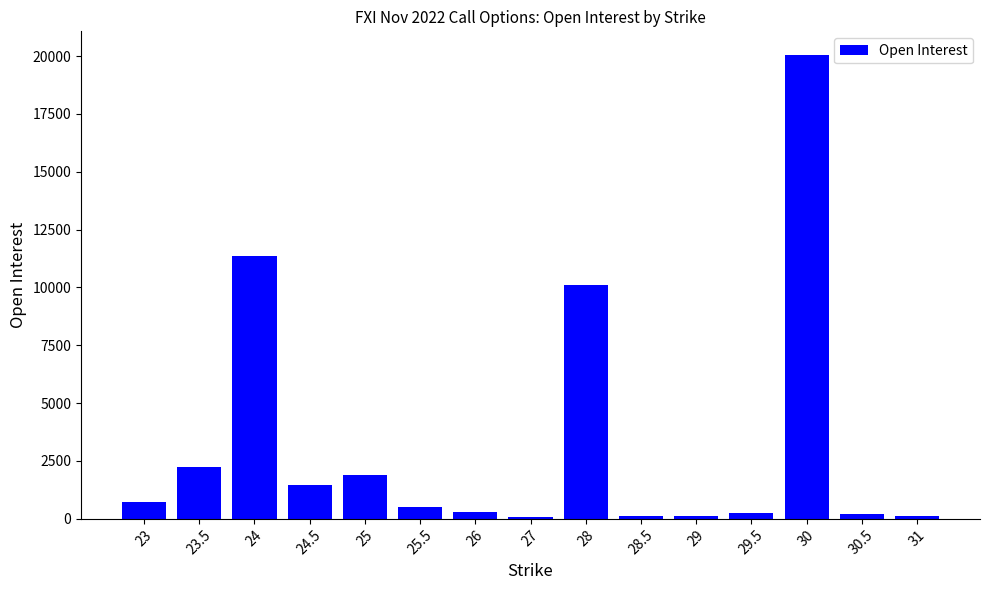

Is it true that the value at 28 is 6545?

False